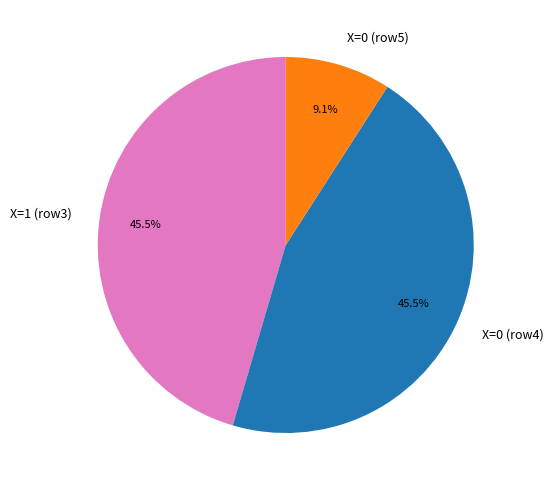

How much of the chart is everything except X=0 (row5)?

90.9%